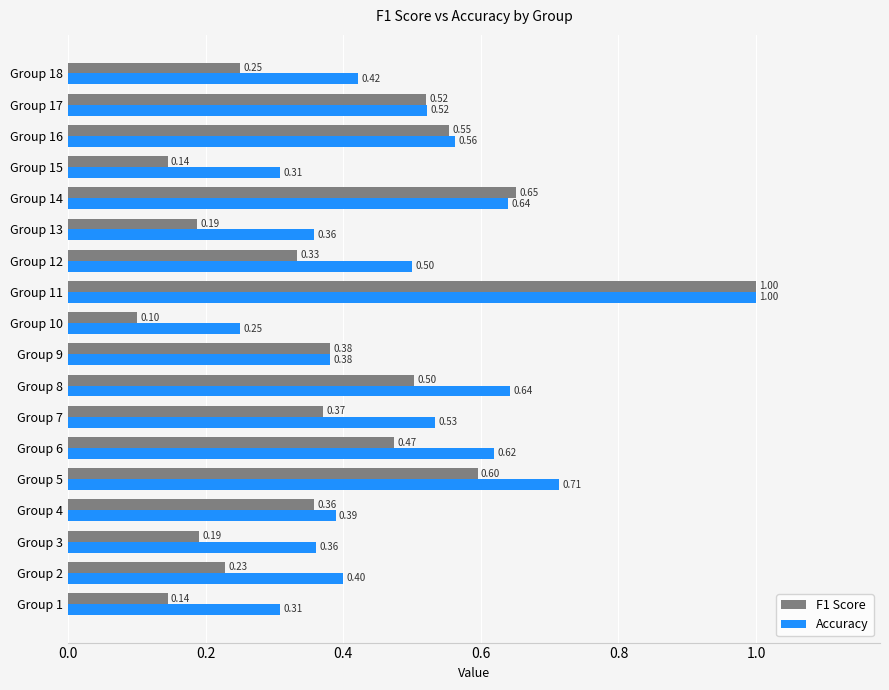

What is the greatest value displayed?

1.0